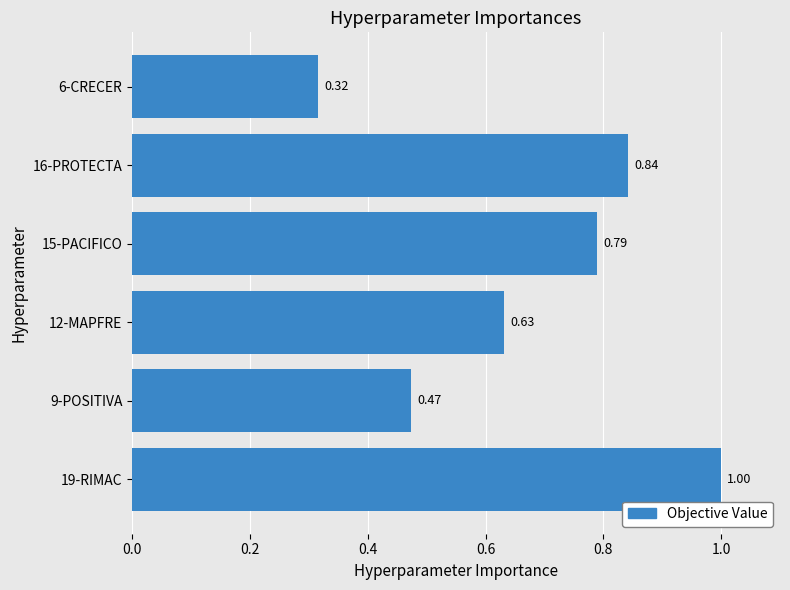

What is the difference between the maximum and minimum values?

0.7